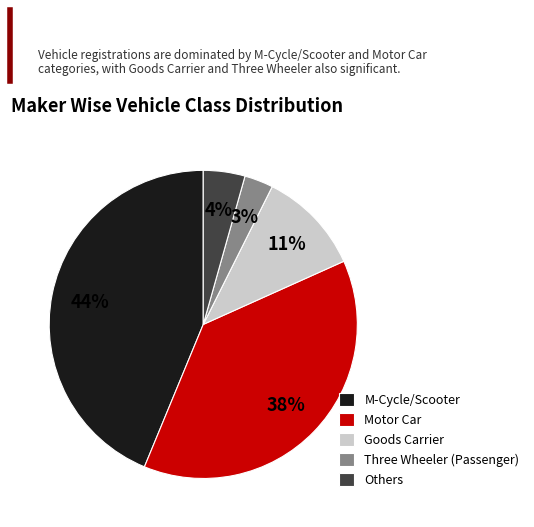

Rank the categories by value from highest to lowest.

M-Cycle/Scooter, Motor Car, Goods Carrier, Others, Three Wheeler (Passenger)